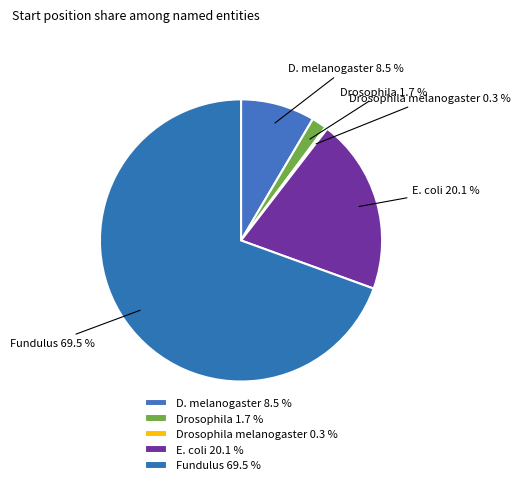

What is the majority slice?

Fundulus 69.5 %